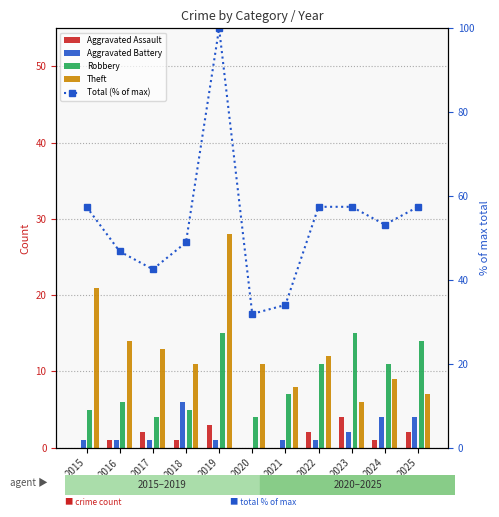

At which label is Aggravated Assault closest to 2?

2017